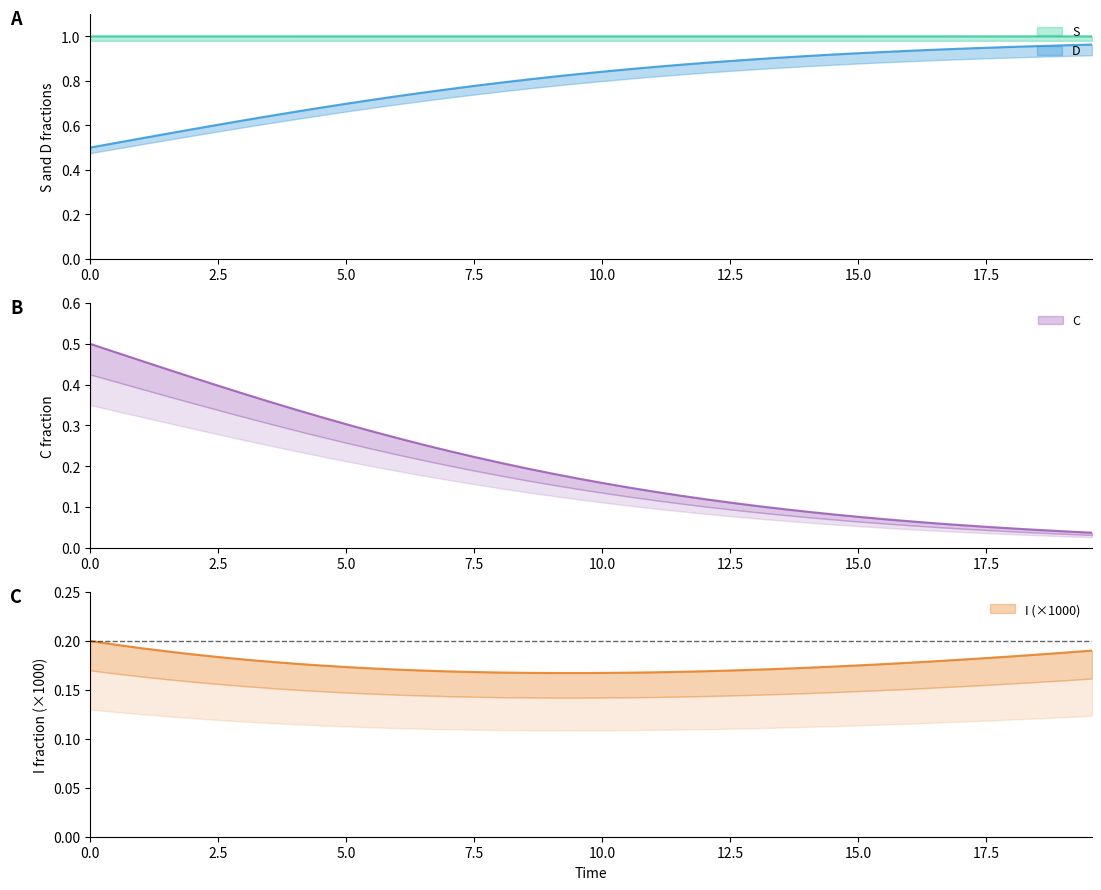

True or false: D and C cross at least once.

False